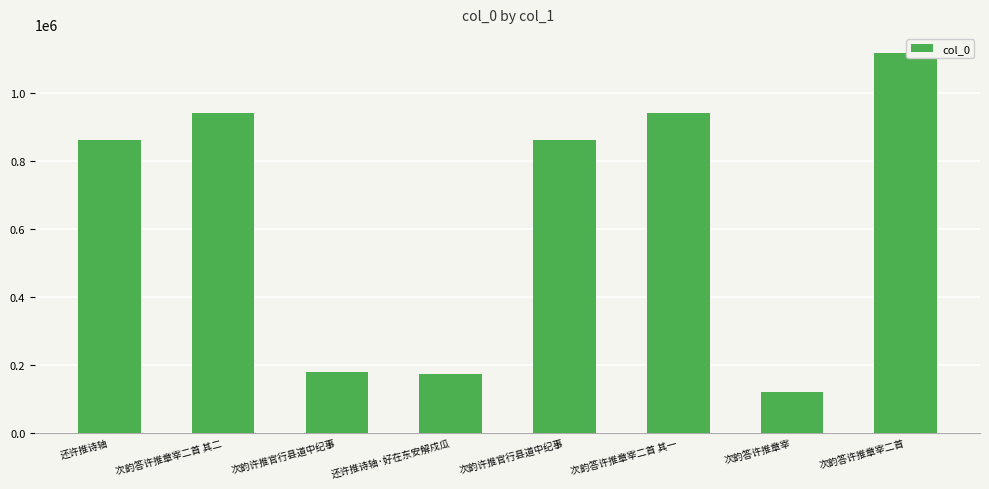

Where is the data nearest to the value 619482?

还许推诗轴